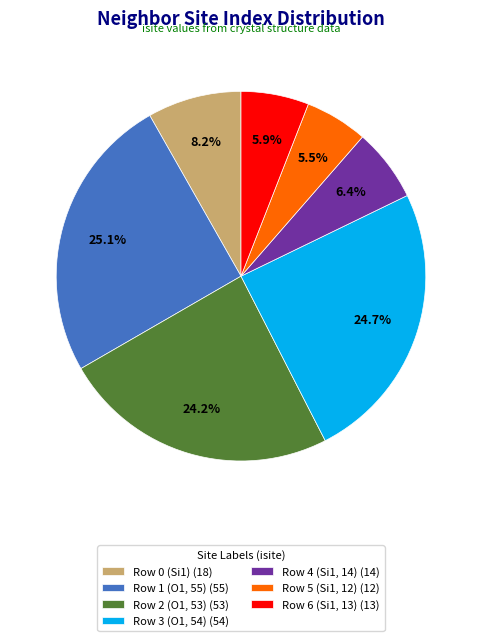

Which has a higher value, Row 1 (O1, 55) (55) or Row 5 (Si1, 12) (12)?

Row 1 (O1, 55) (55)